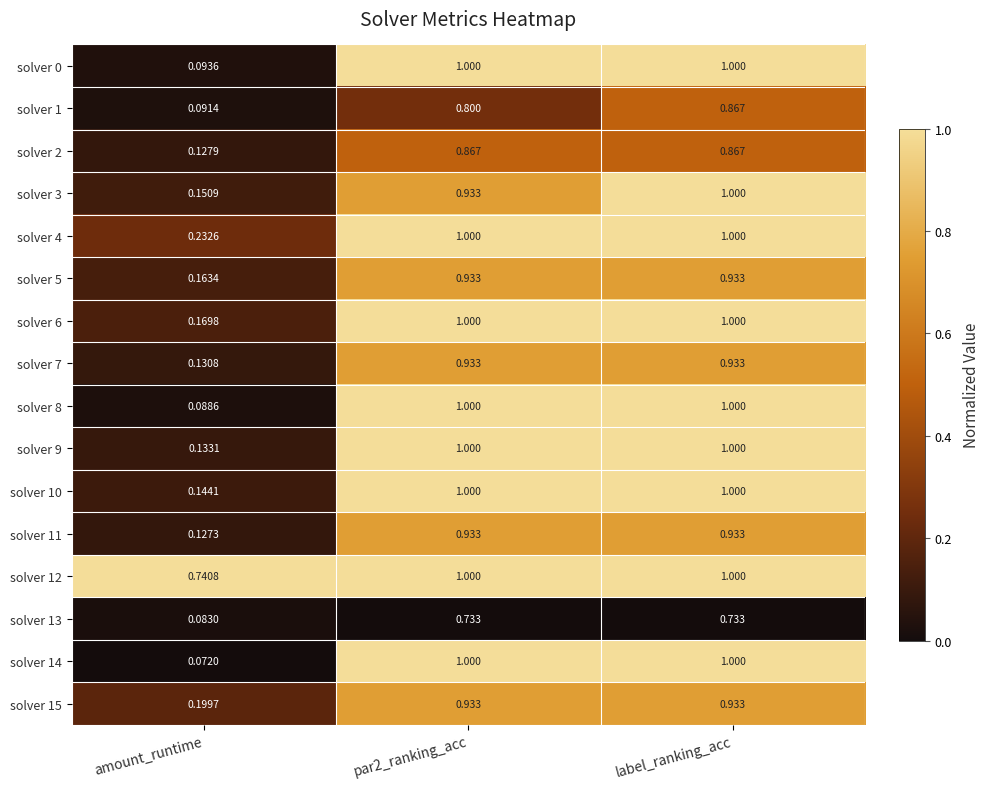

What is the difference between the highest and lowest values at par2_ranking_acc?

0.3